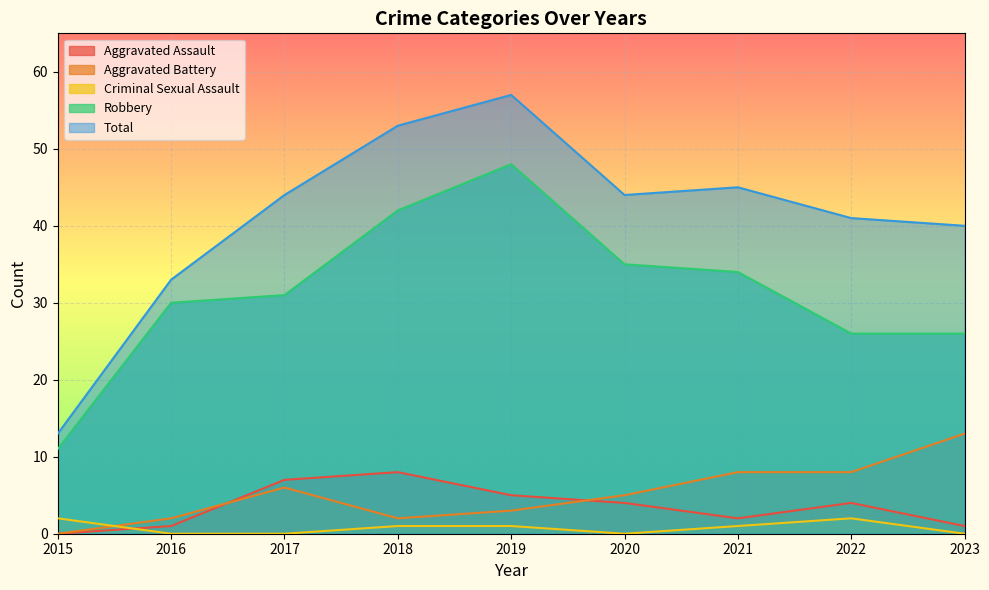

How many values in Aggravated Assault are above zero?

8